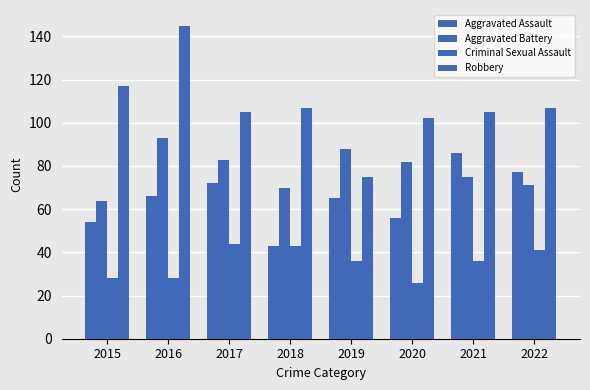

What is the average value of the Aggravated Battery series?

78